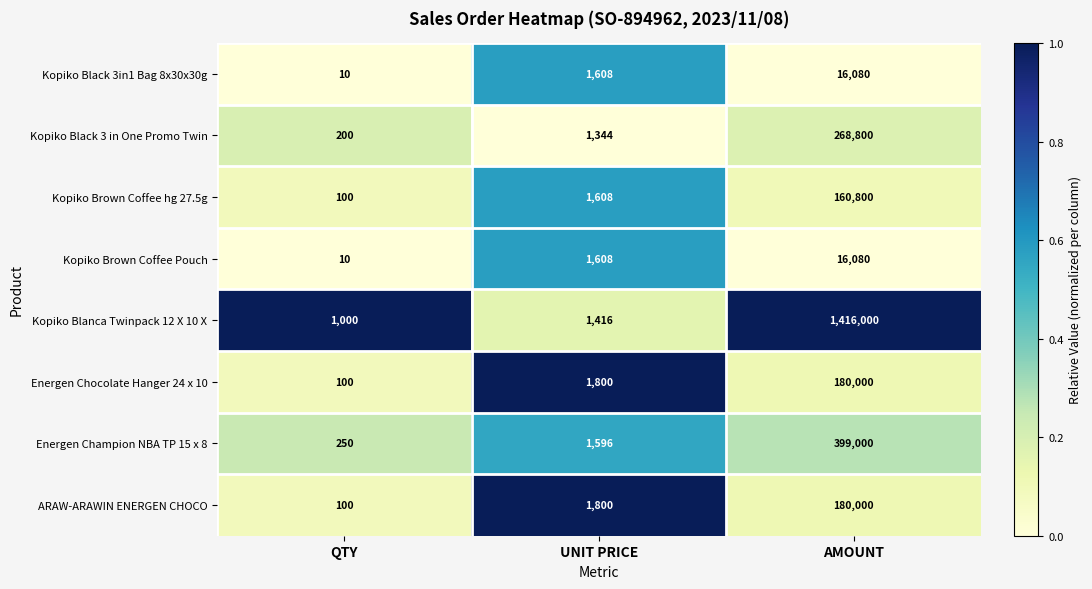

Which series has the widest spread of values?

Kopiko Blanca Twinpack 12 X 10 X